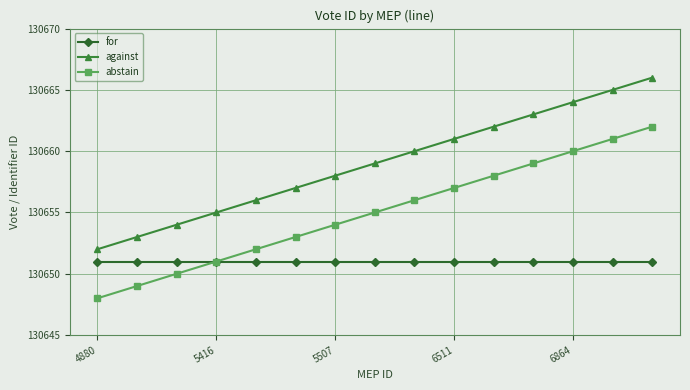

What is the value of the for point at the 9th from the left?

130651